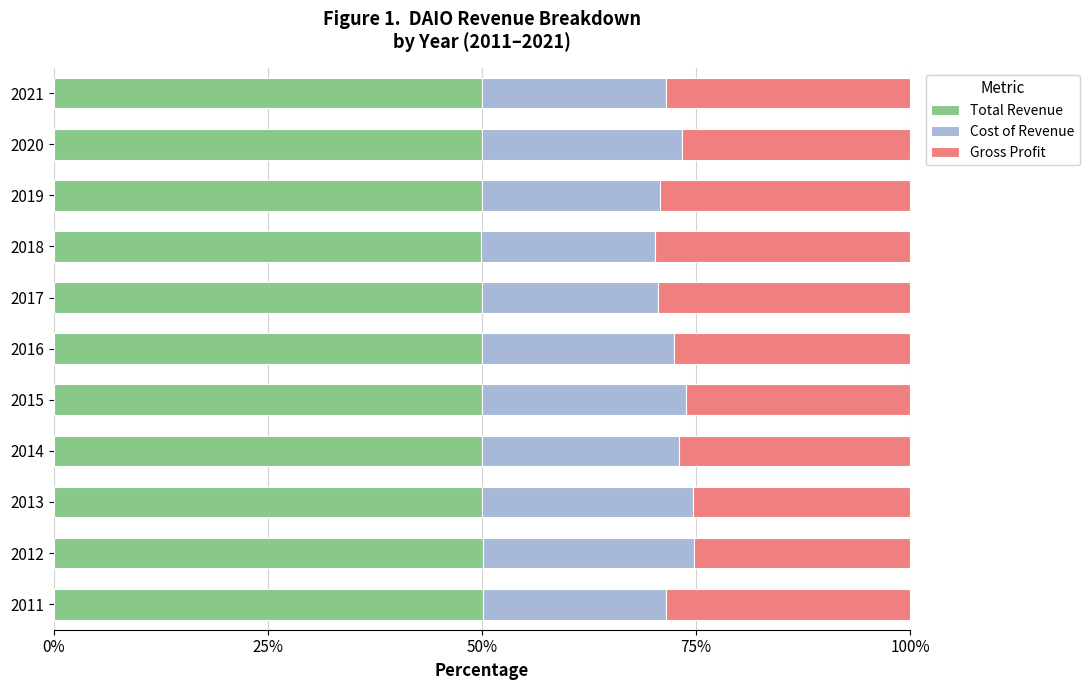

What is the sum of all Total Revenue values?

550.2